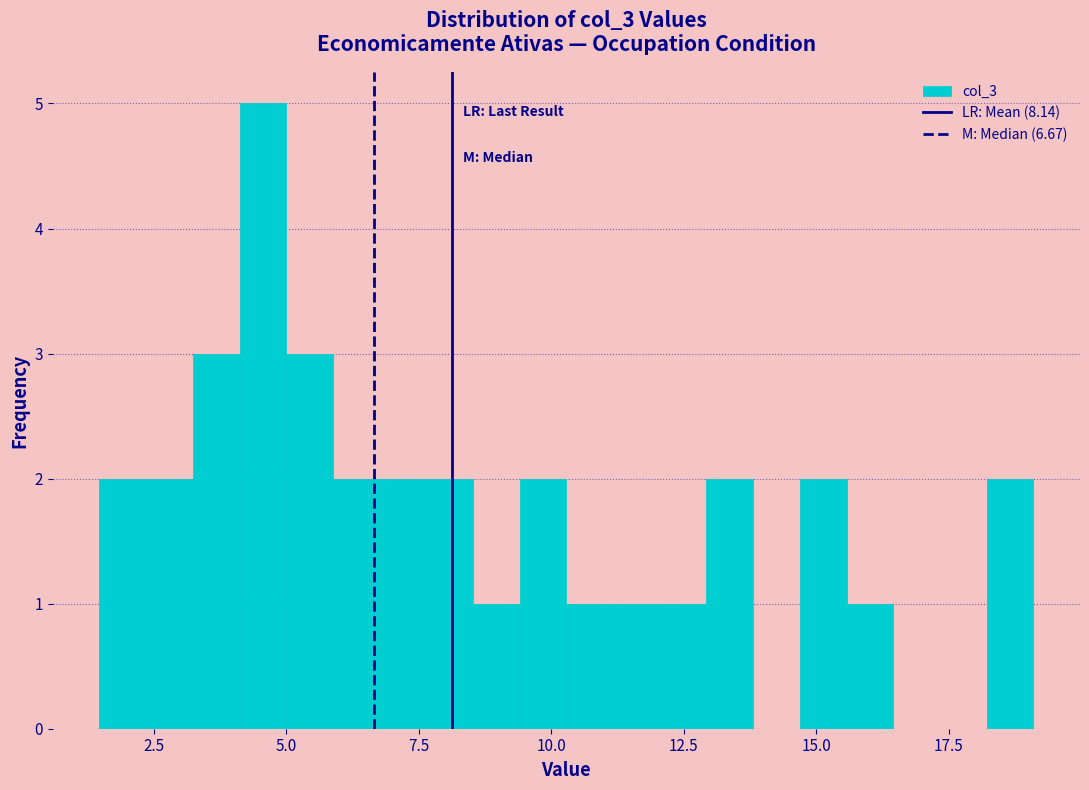

Around what value on the x-axis is the tallest bar? Give the approximate position of its centre, as read against the axis.

4.5